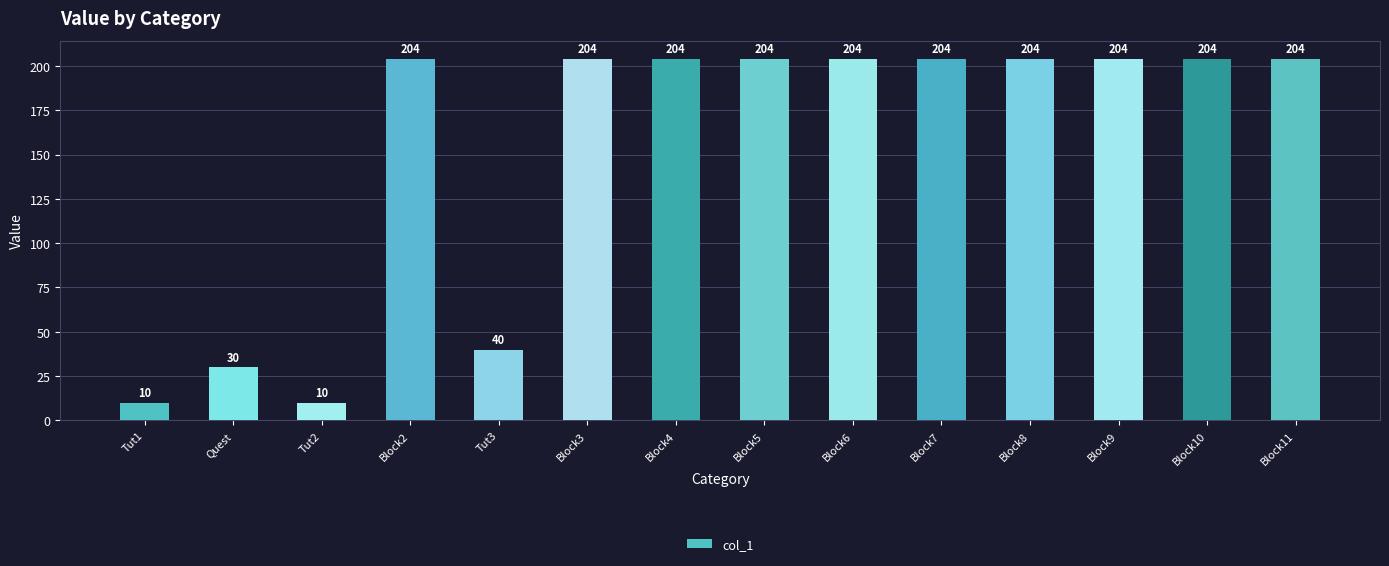

The chart shows a value of 69 at Block8. True or false?

False